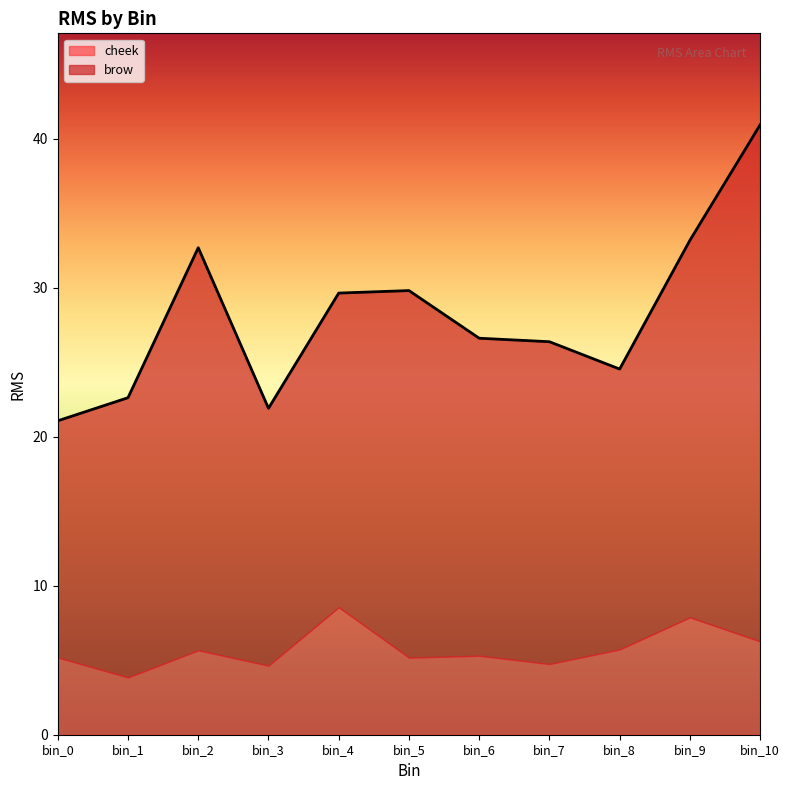

Reading left to right, transcribe all the data shown in this chart.

brow: 15.9	18.8	27.0	17.3	21.1	24.6	21.3	21.6	18.8	25.3	34.7
cheek: 5.2	3.8	5.7	4.6	8.6	5.2	5.3	4.7	5.7	7.9	6.3